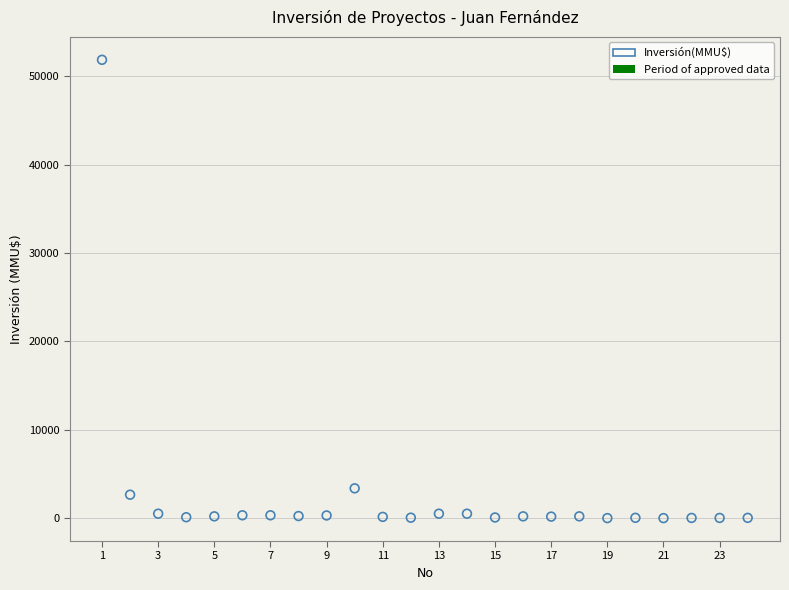

What Y value in the scatter plot is closest to 25930?

3369